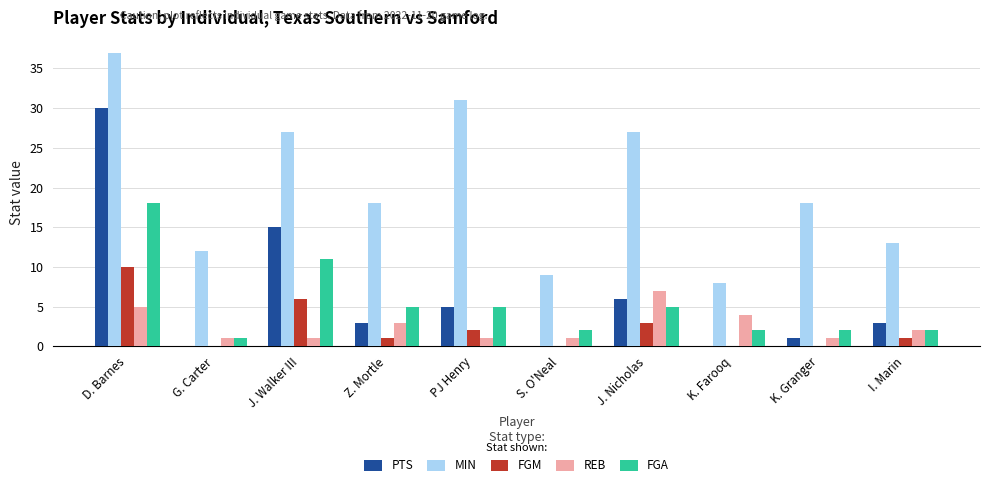

True or false: MIN has a value of 27 at J. Walker III.

True